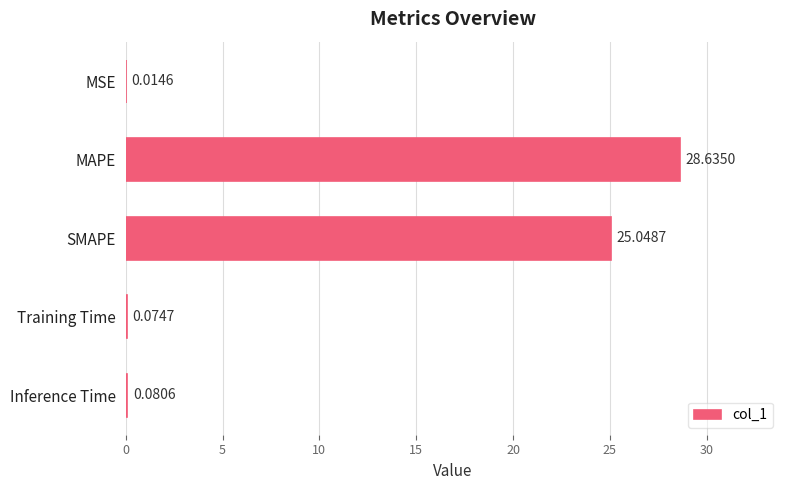

Which label corresponds to the largest value in the chart?

MAPE